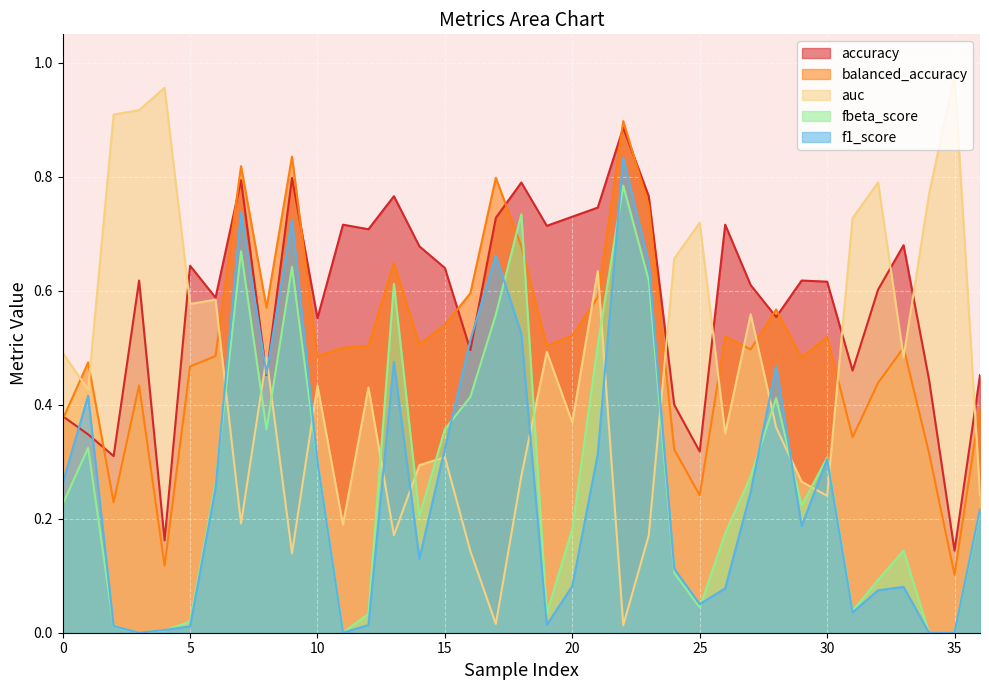

What is the sum of the f1_score values at 21 and 4?

0.3